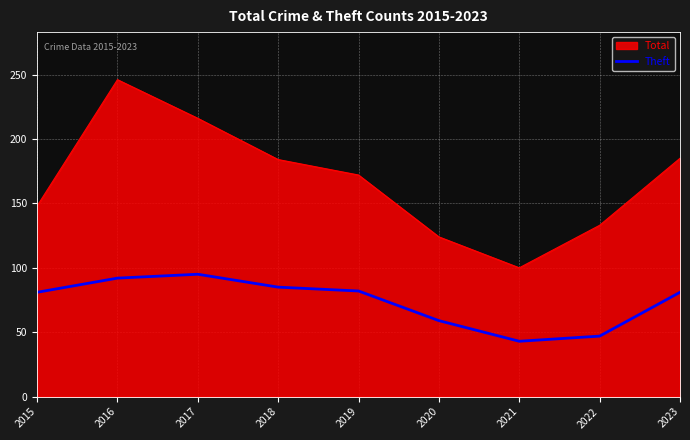

What is the smallest value displayed?

43